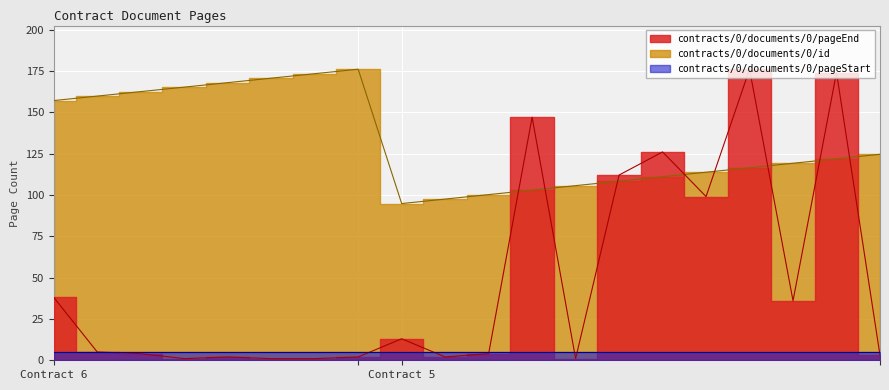

Which series has the largest total across all categories?

contracts/0/documents/0/id